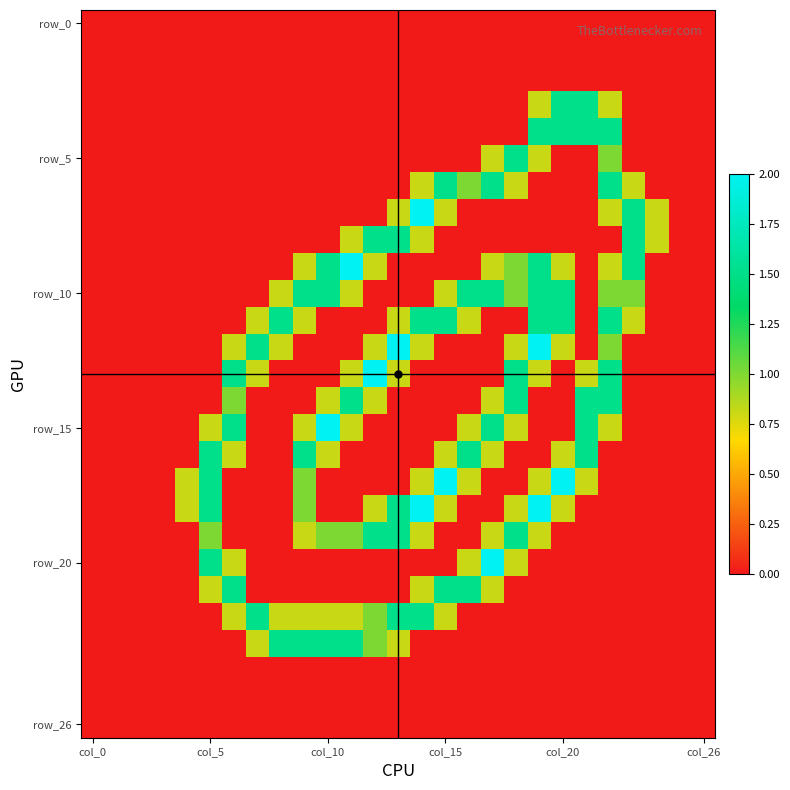

At which category does the chart reach its minimum across all series?

col_0